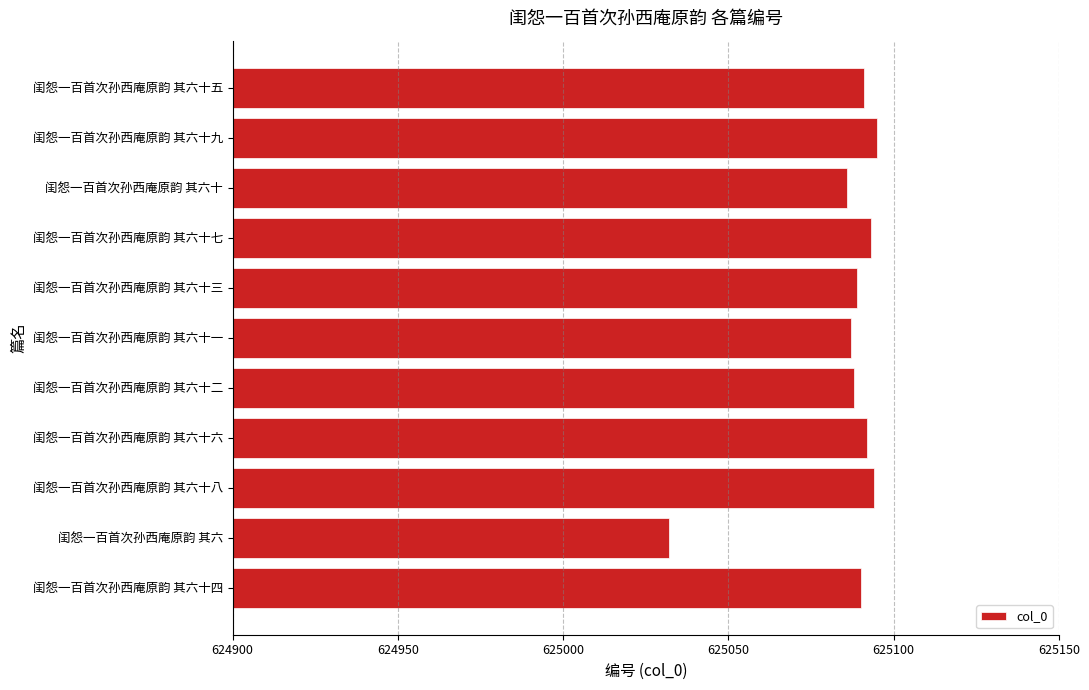

What is the average value?

625085